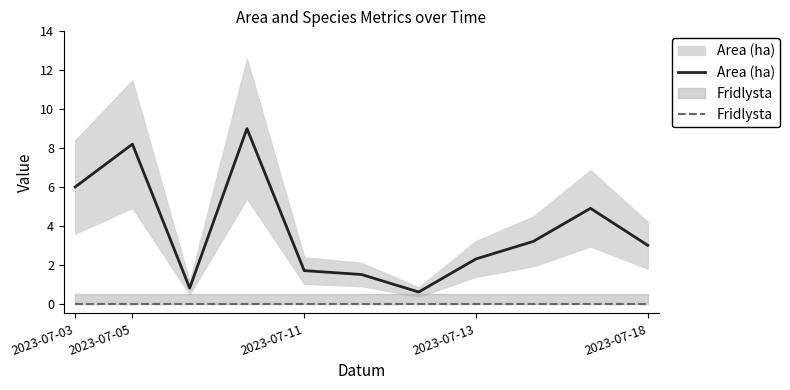

Between 9 and 2023-07-11, which is larger?

9